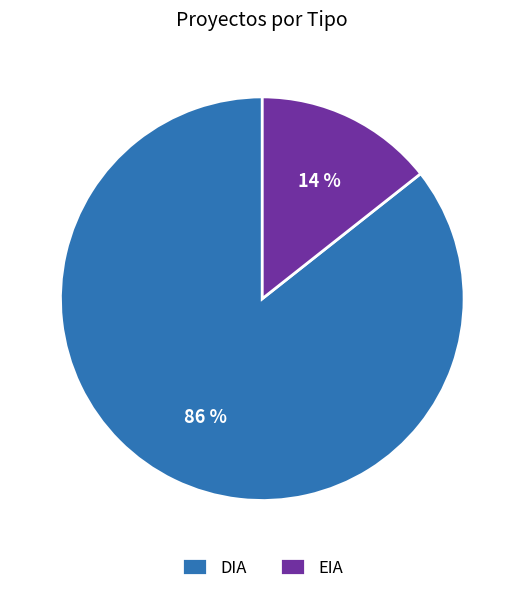

Which category has the biggest portion of the pie?

DIA